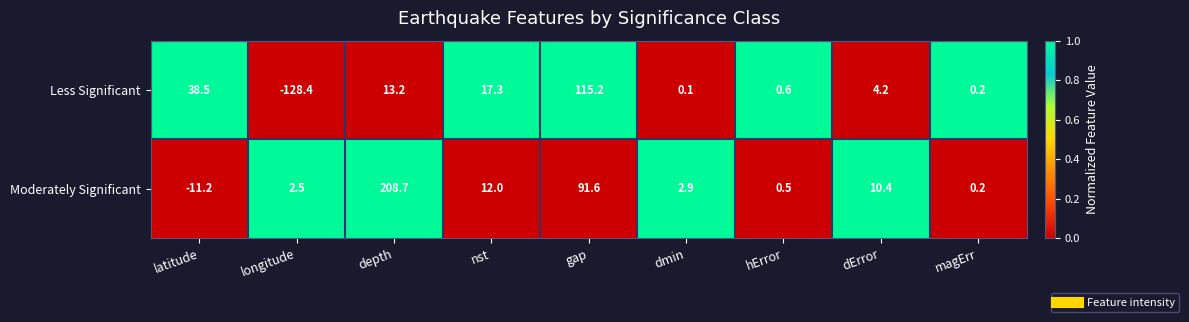

Which series has the widest spread of values?

Less Significant